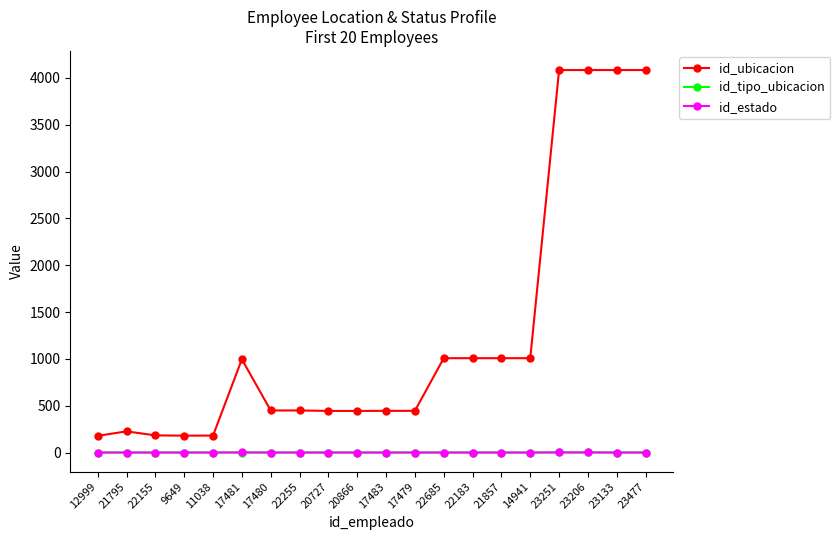

Is the value of id_estado at 17479 greater than the value of id_ubicacion at 20727?

No